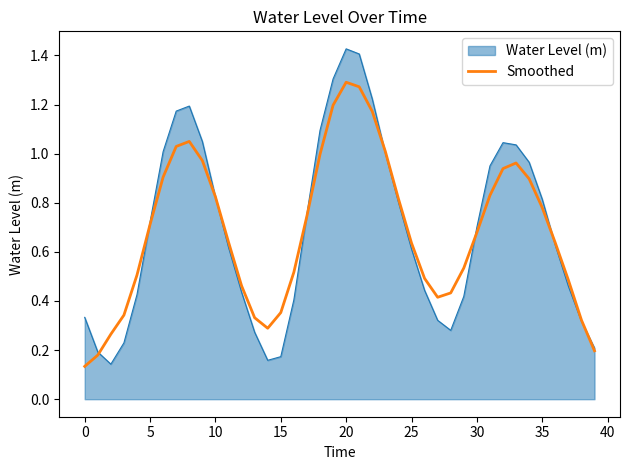

How many lines are shown in the chart?

2